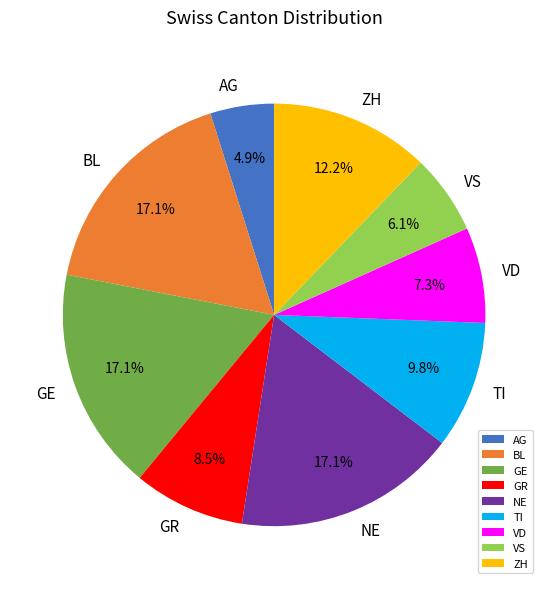

Between ZH and NE, which is larger?

NE